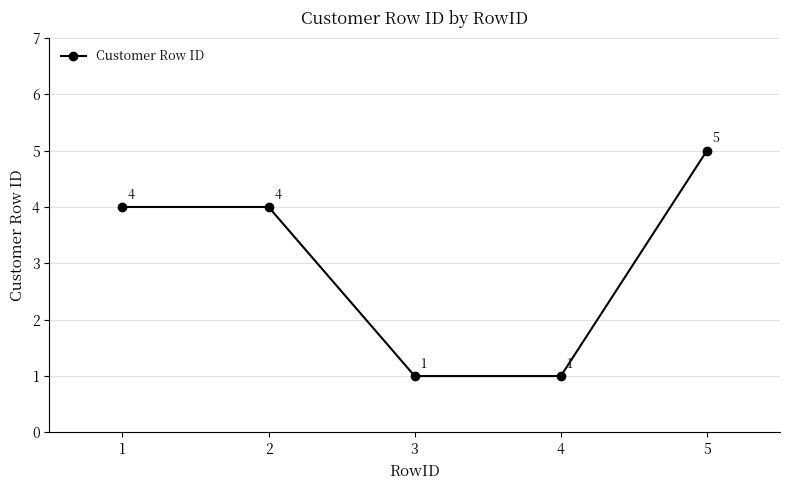

What is the difference between the second highest and second lowest values?

3